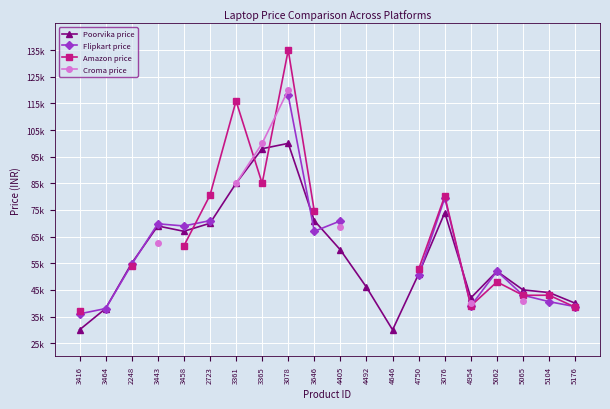

What is the difference between the maximum and minimum values in the Amazon price series?

98000.0